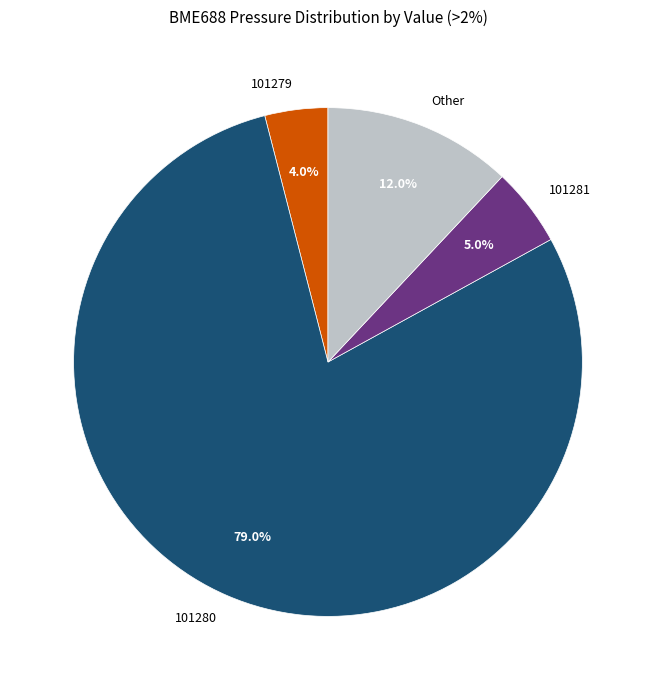

What is the majority slice?

101280